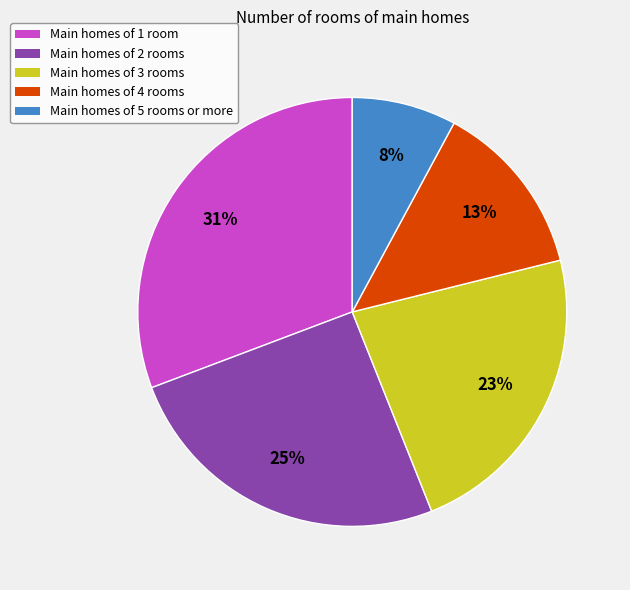

To the nearest percent, what is the difference between the largest and smallest slice percentages?

23%